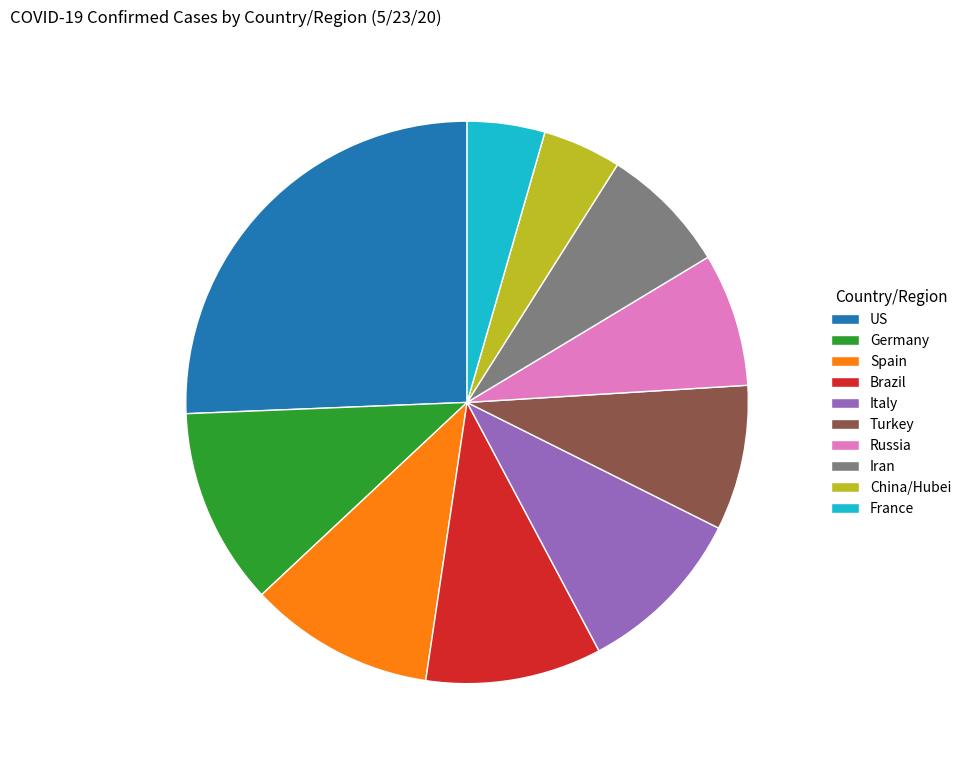

Between Germany and US, which is larger?

US